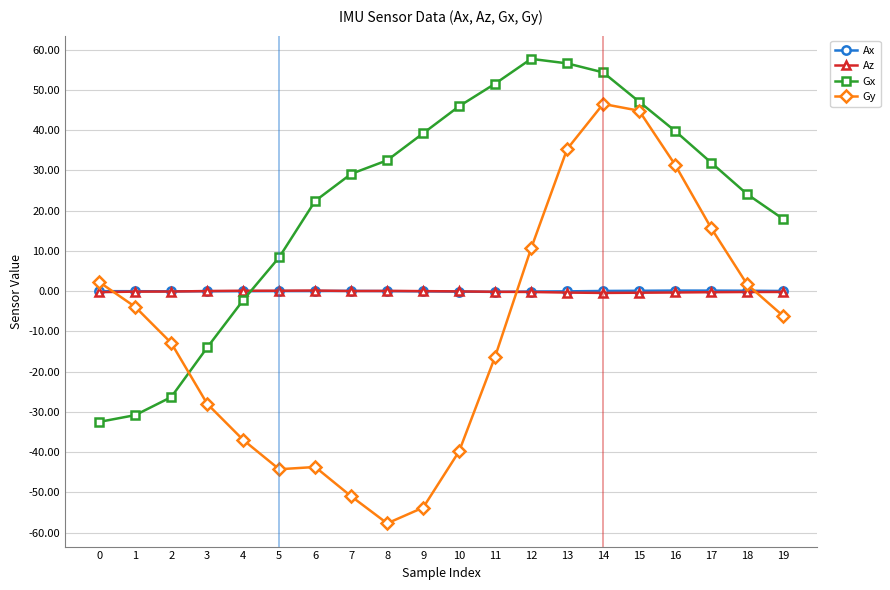

What is the maximum value shown in the chart?

57.7